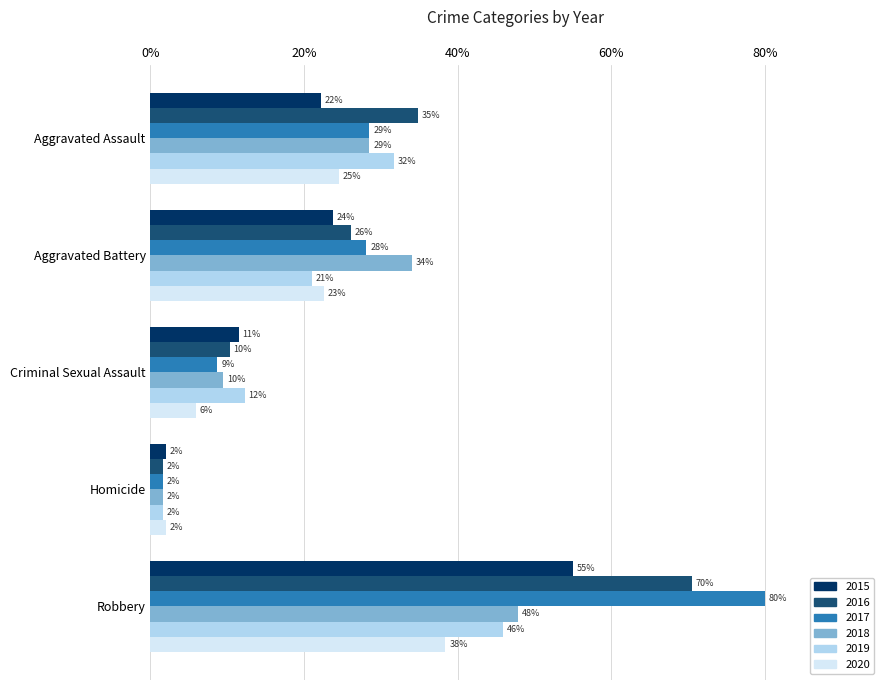

At which category is the sum across all series the highest?

Robbery